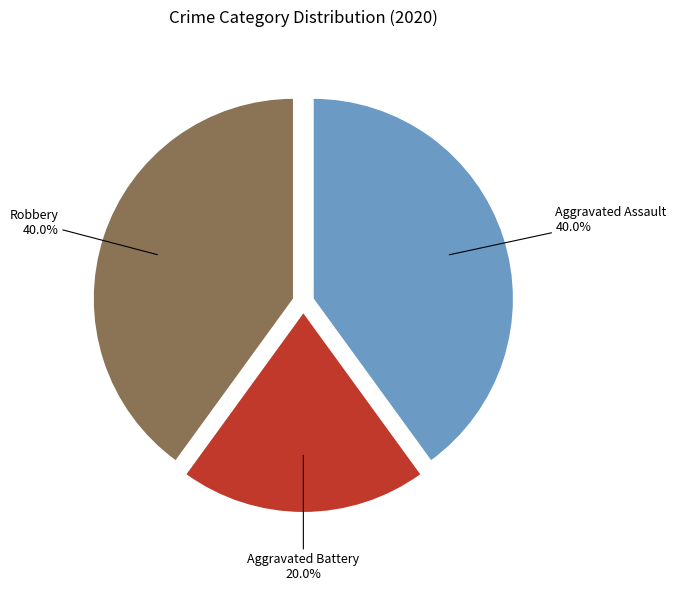

Does any single category account for the majority?

No